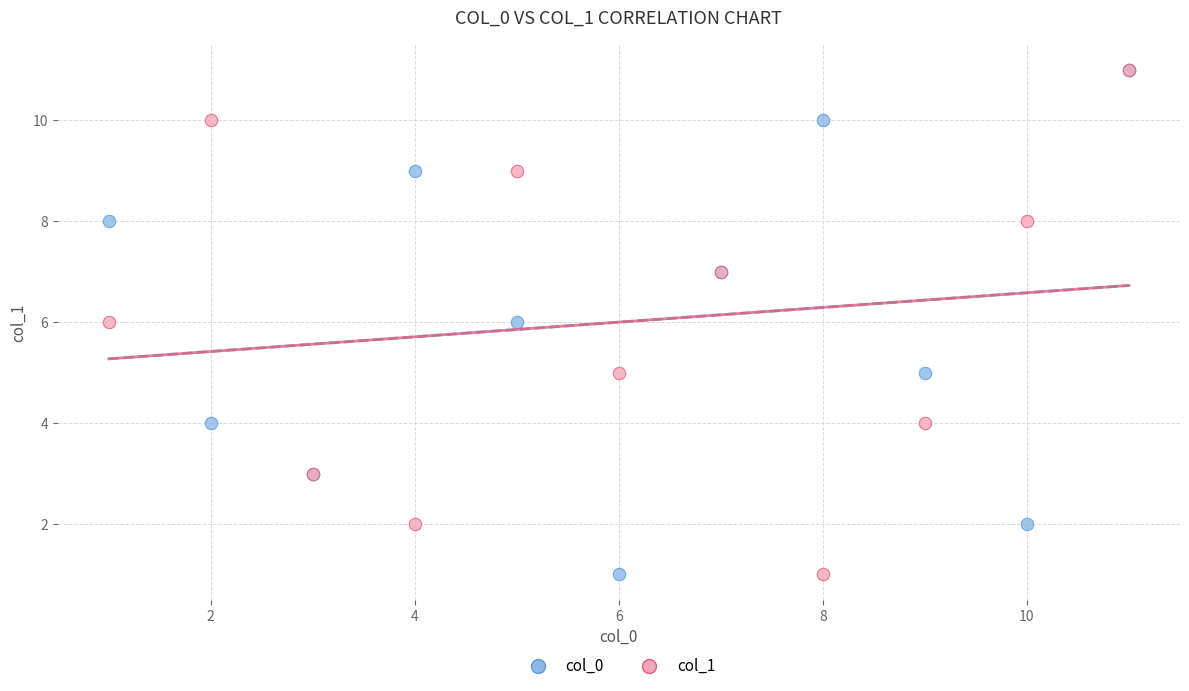

What are all the series names shown in the legend?

col_0, col_1